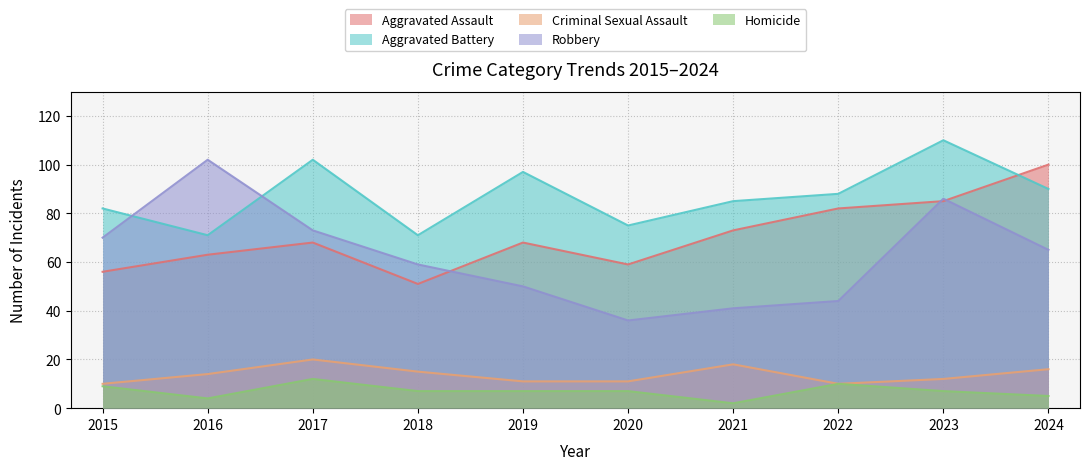

Reading left to right, list all the values displayed in this chart.

Aggravated Assault: 56	63	68	51	68	59	73	82	85	100
Aggravated Battery: 82	71	102	71	97	75	85	88	110	90
Criminal Sexual Assault: 10	14	20	15	11	11	18	10	12	16
Robbery: 70	102	73	59	50	36	41	44	86	65
Homicide: 9	4	12	7	7	7	2	10	7	5